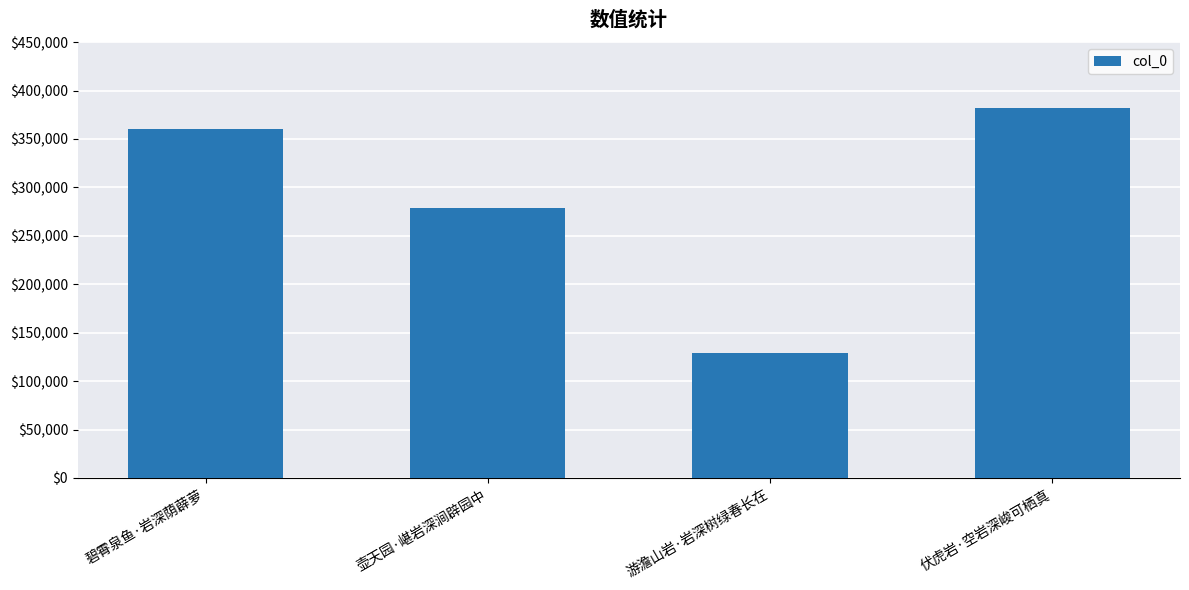

At which label is the value closest to 255354?

壶天园·嵁岩深涧辟园中